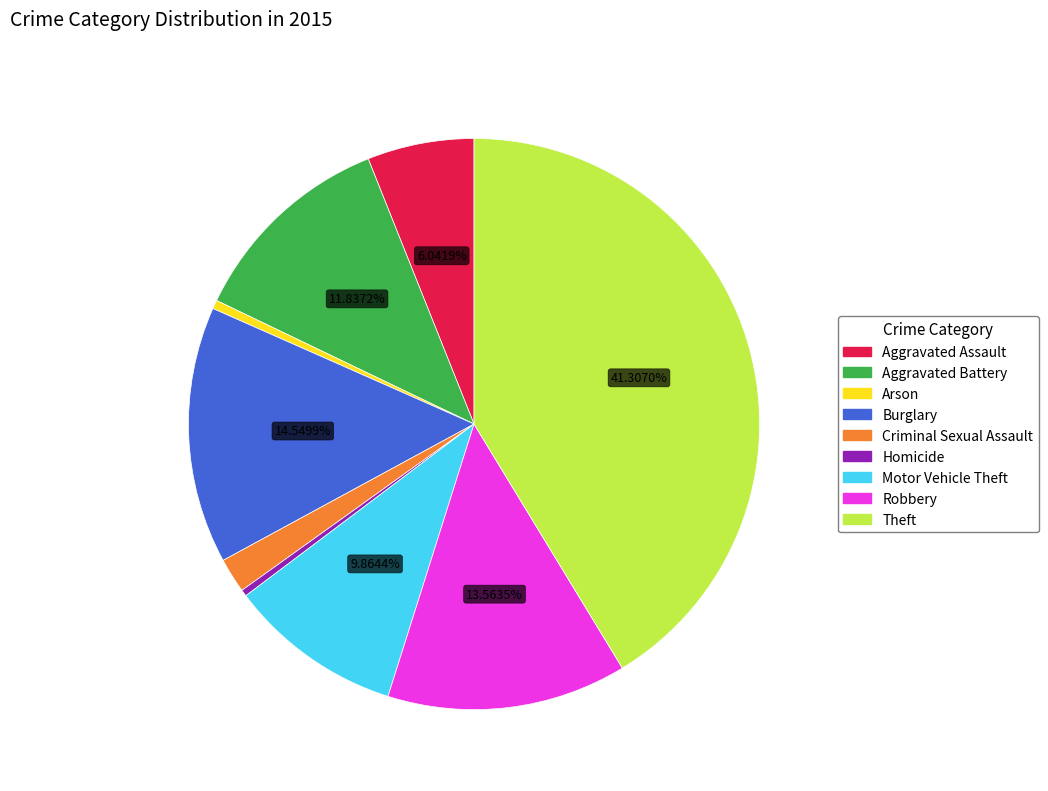

What is the largest slice in the pie chart?

Theft